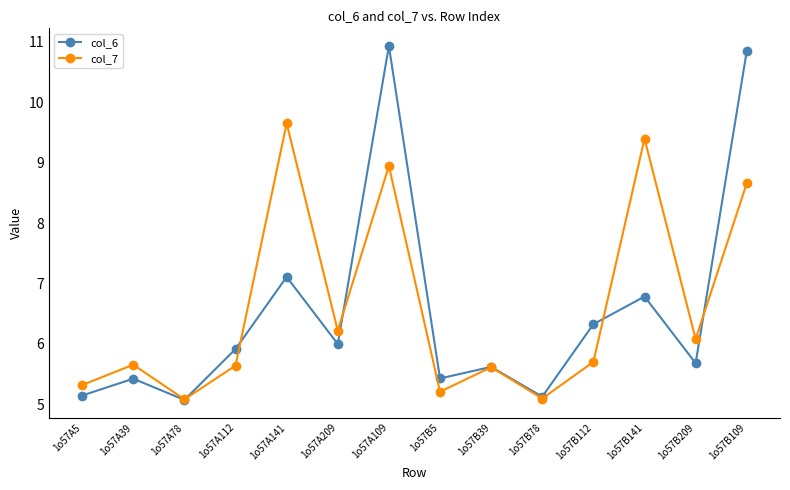

At which category does col_7 reach its first local peak?

1o57A39